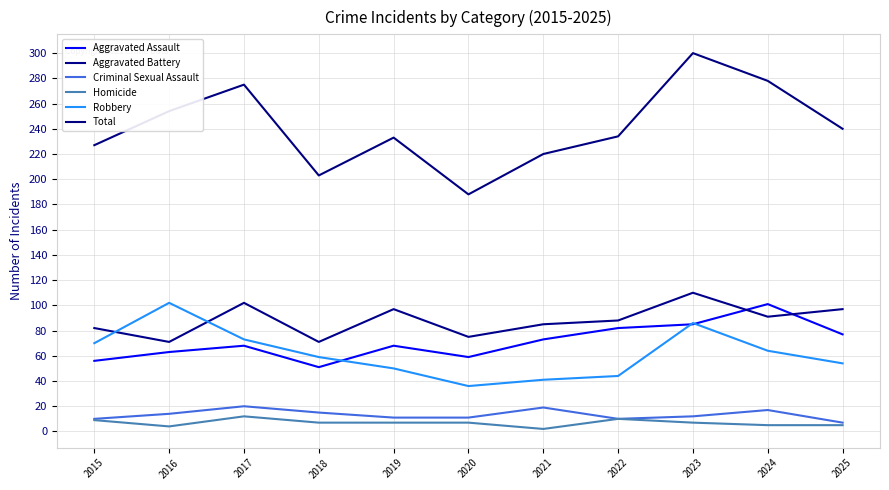

Is the value of Robbery at 2015 greater than the value of Total at 2024?

No